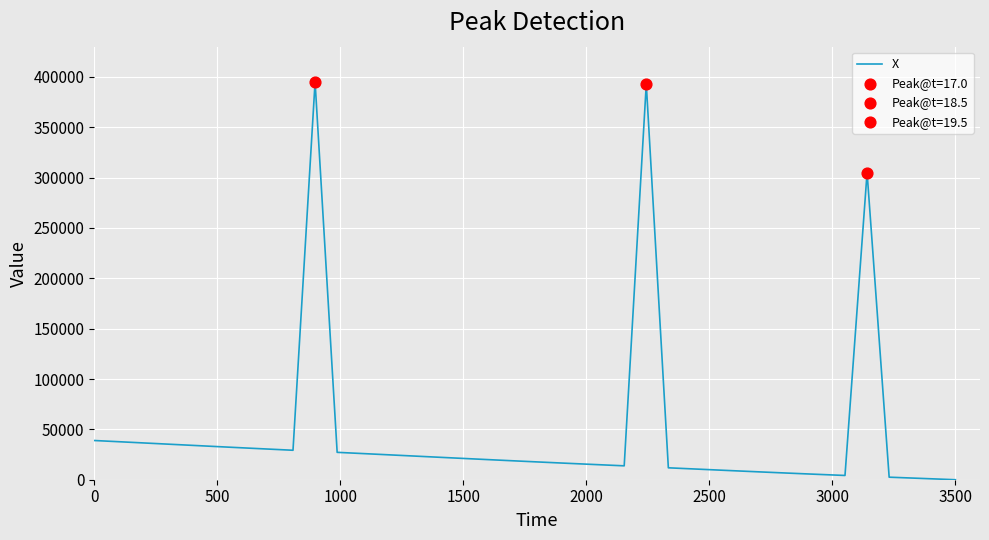

What is the greatest value displayed?

395000.0